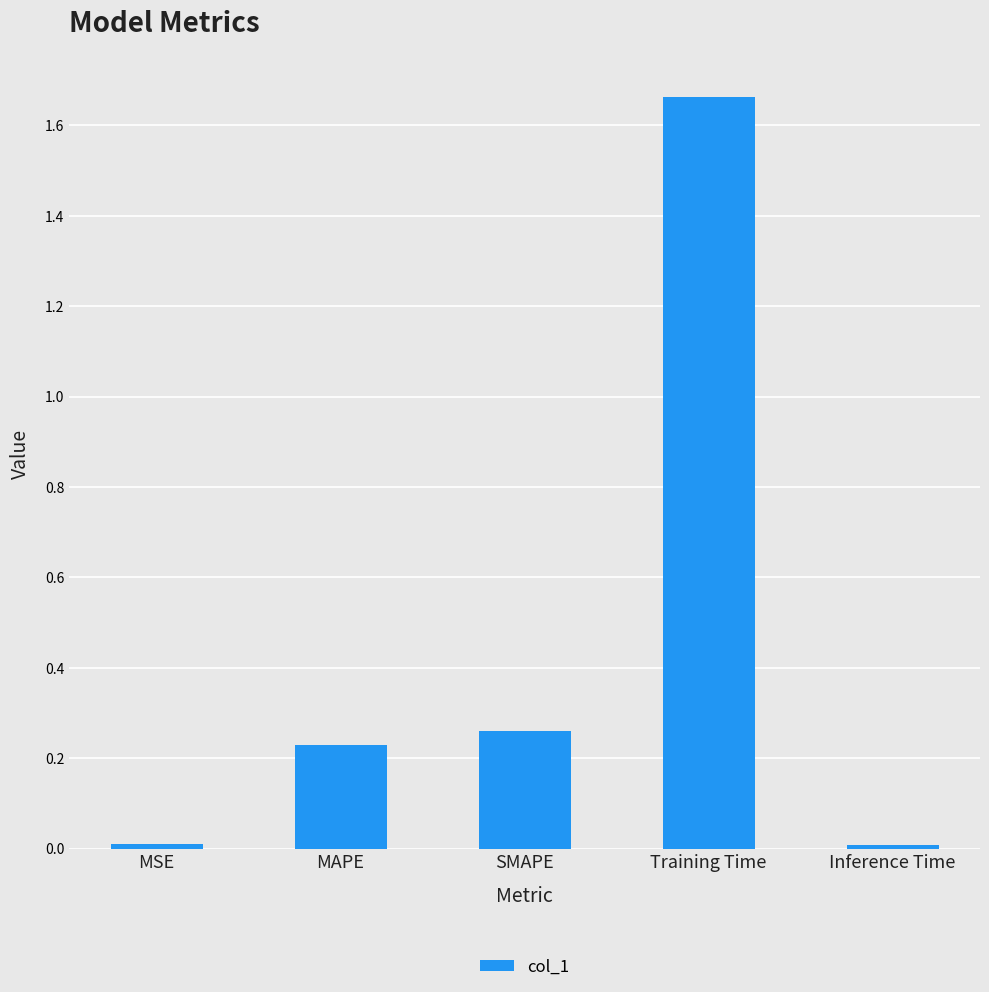

How many bars are there in total?

5